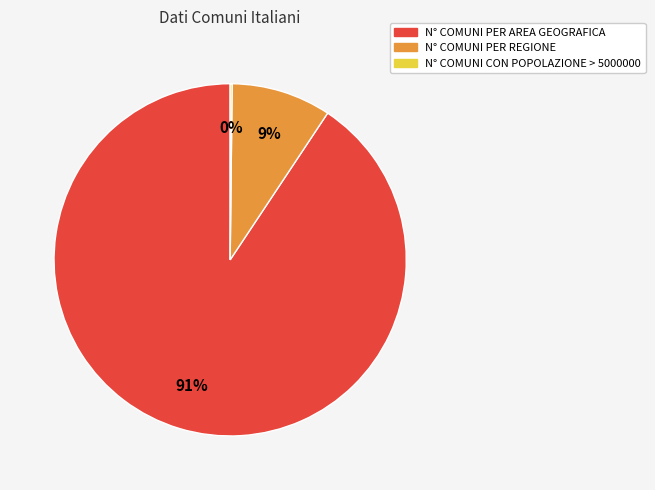

Which category accounts for the majority?

N° COMUNI PER AREA GEOGRAFICA